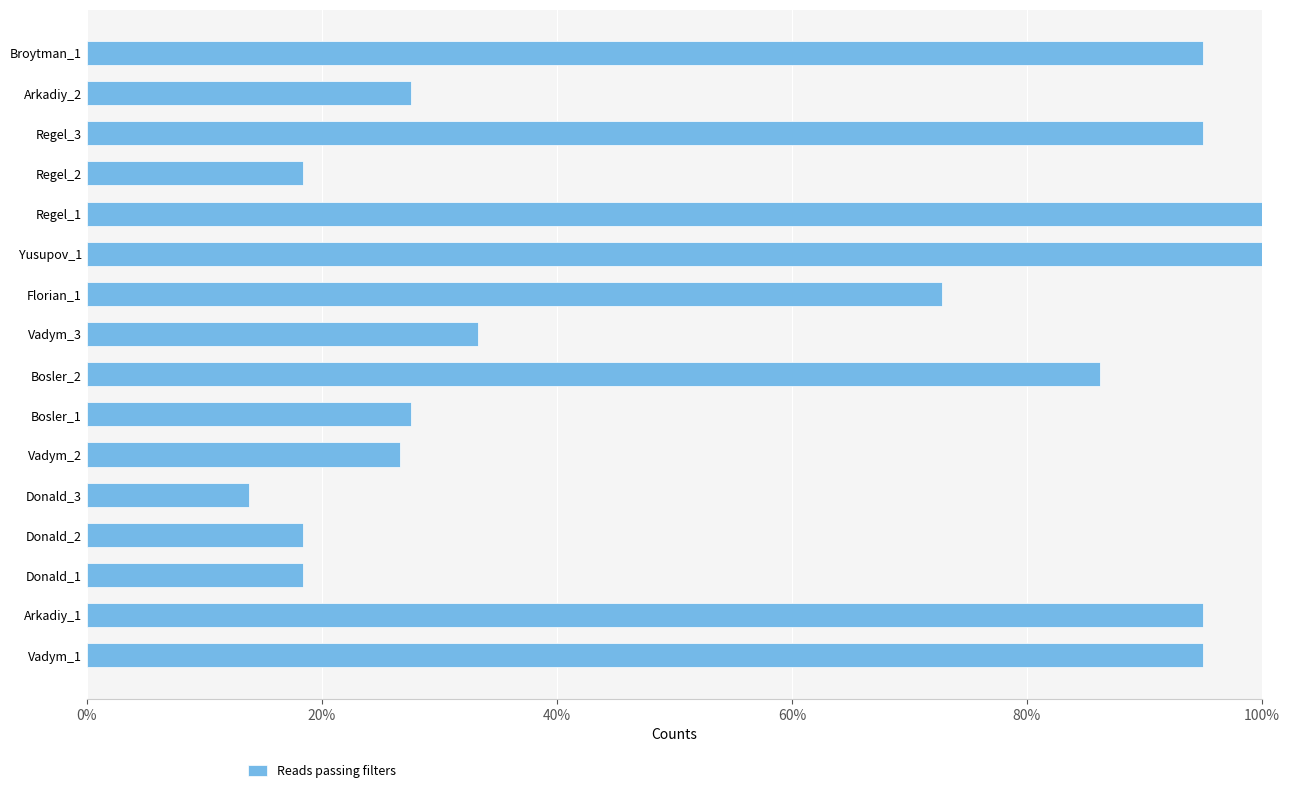

What is the difference between the maximum and second lowest values?

81.6